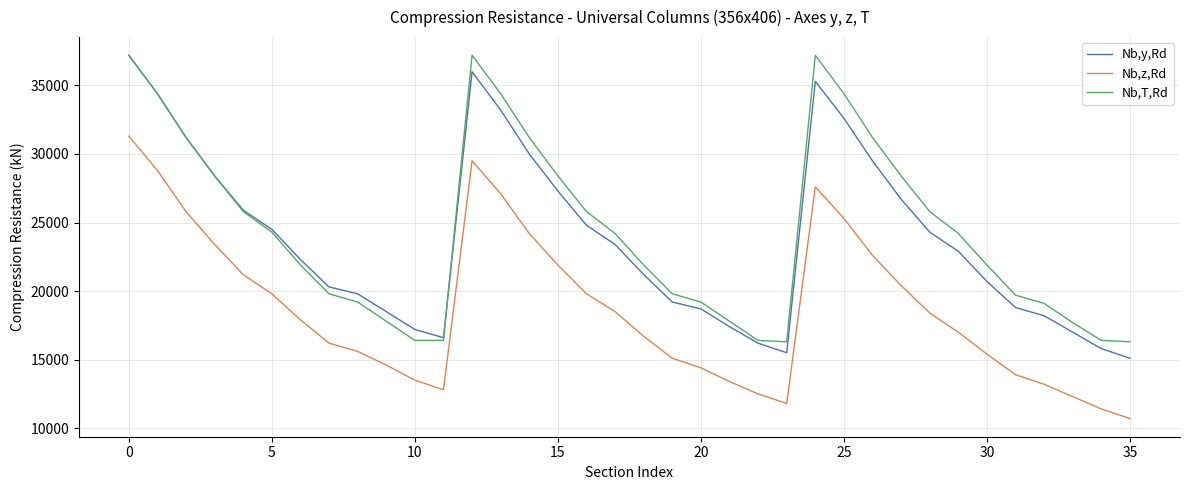

What are all the series names shown in the legend?

Nb,y,Rd, Nb,z,Rd, Nb,T,Rd